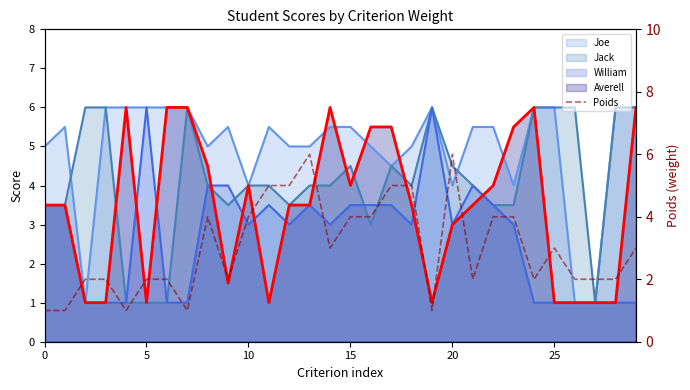

What is the sum of the values at 27 and 10?

6